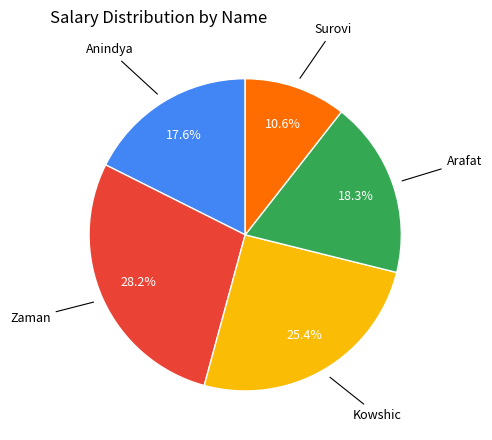

How many segments does this pie chart have?

5